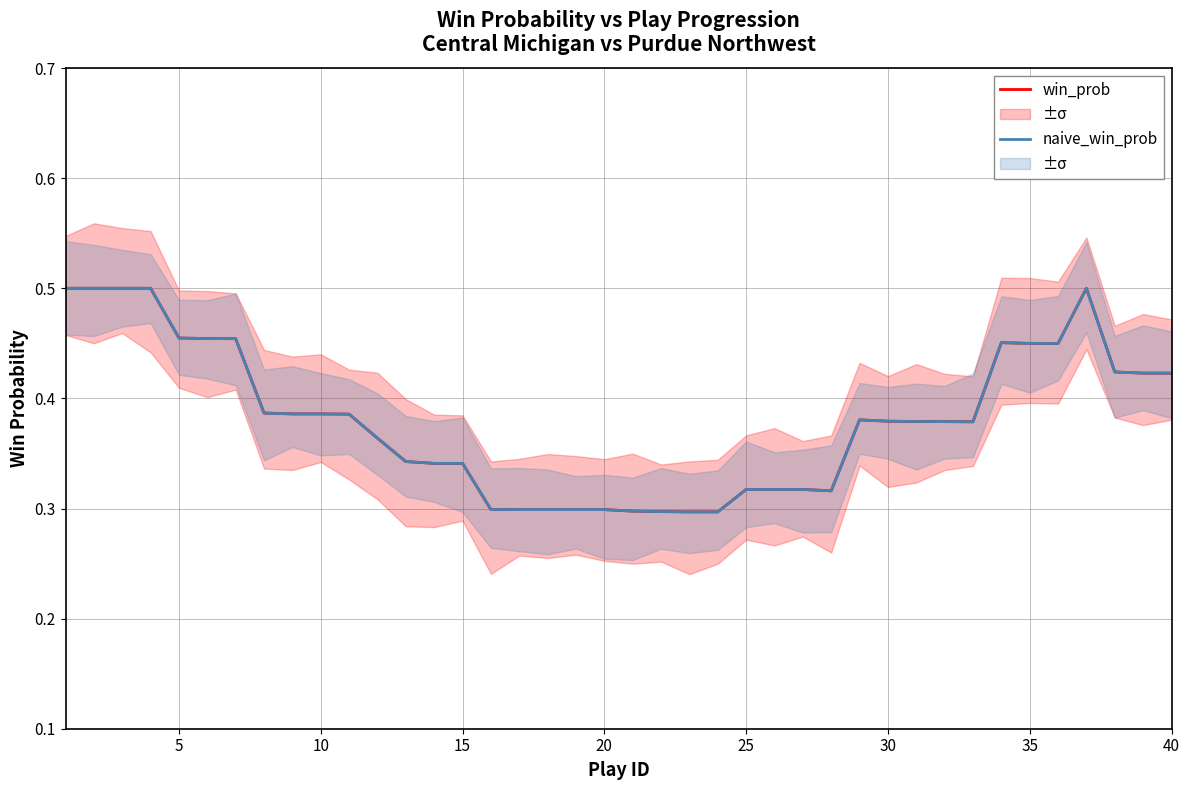

What are all the series names shown in the legend?

win_prob, naive_win_prob